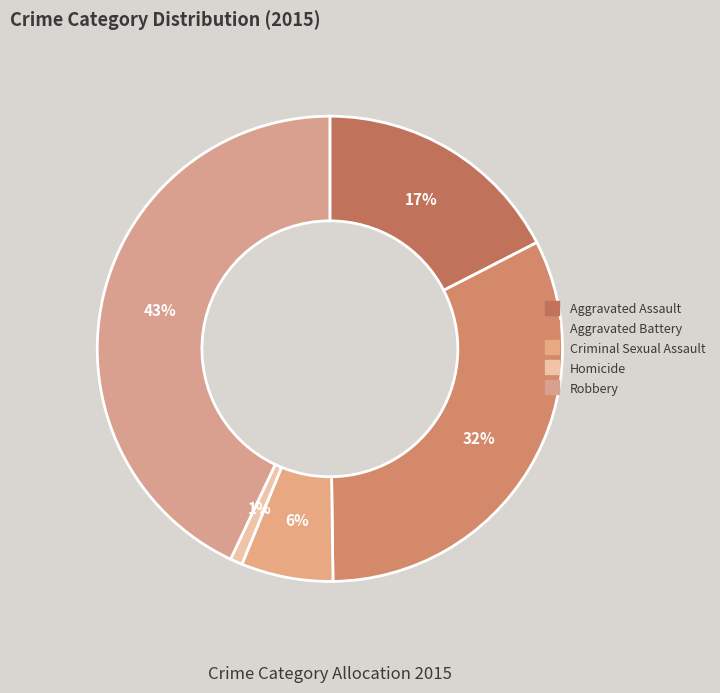

Which slice is the smallest?

Homicide